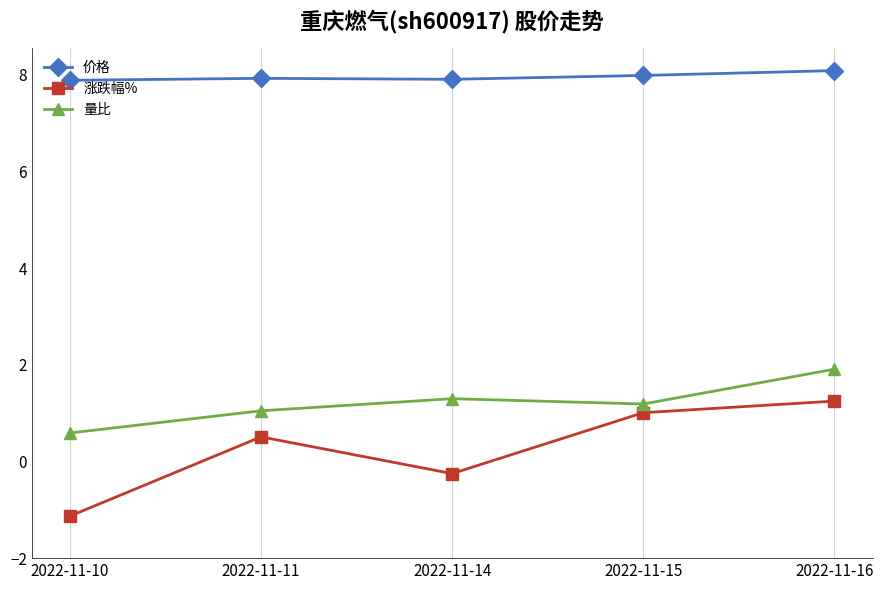

What is the difference between the maximum and minimum values in the 涨跌幅% series?

2.4